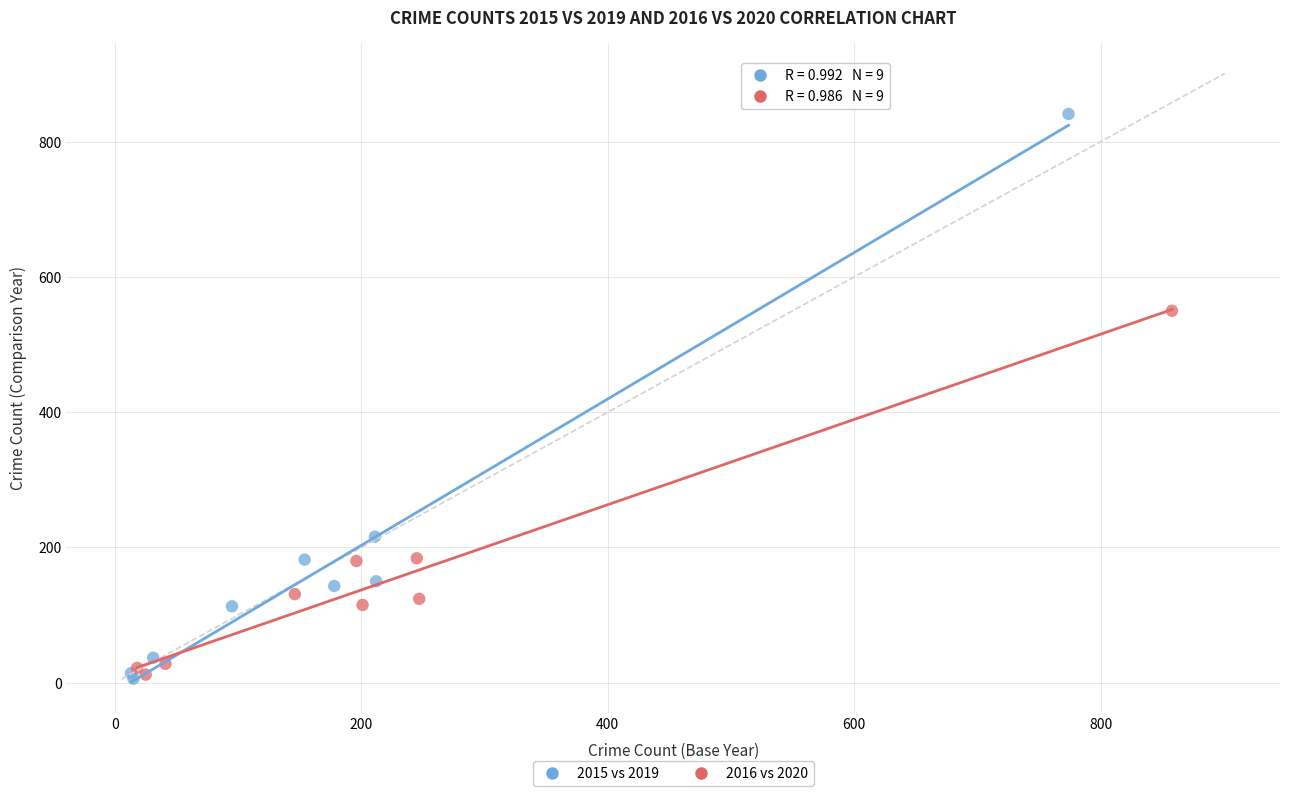

Which series has the largest Y range (max minus min)?

2015 vs 2019